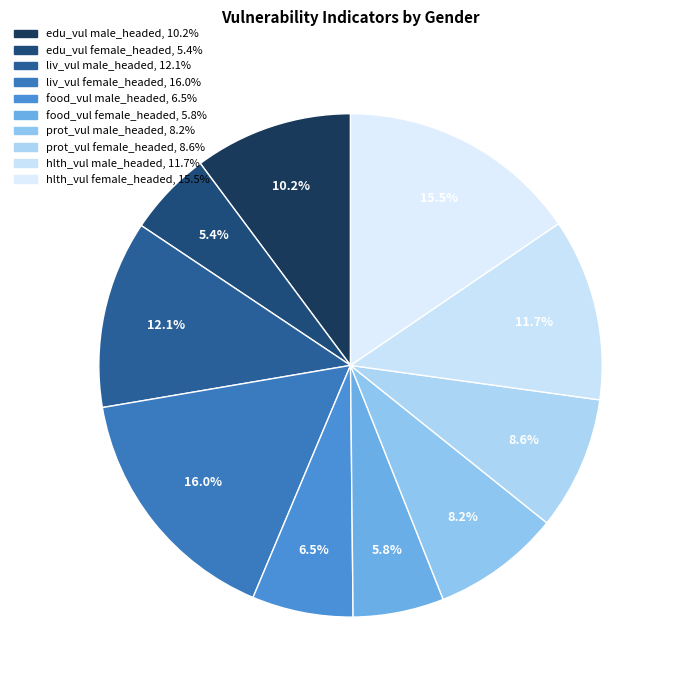

To the nearest percent, what is the average slice percentage?

10%